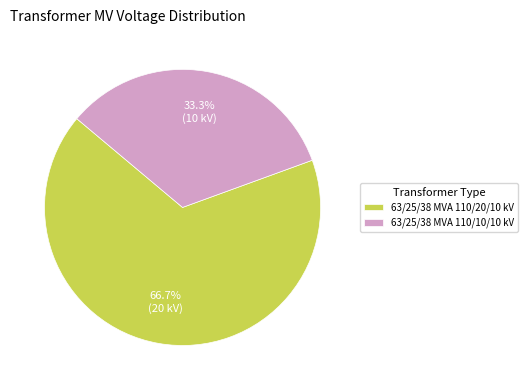

What percentage is the 63/25/38 MVA 110/20/10 kV slice, to the nearest percent?

67%